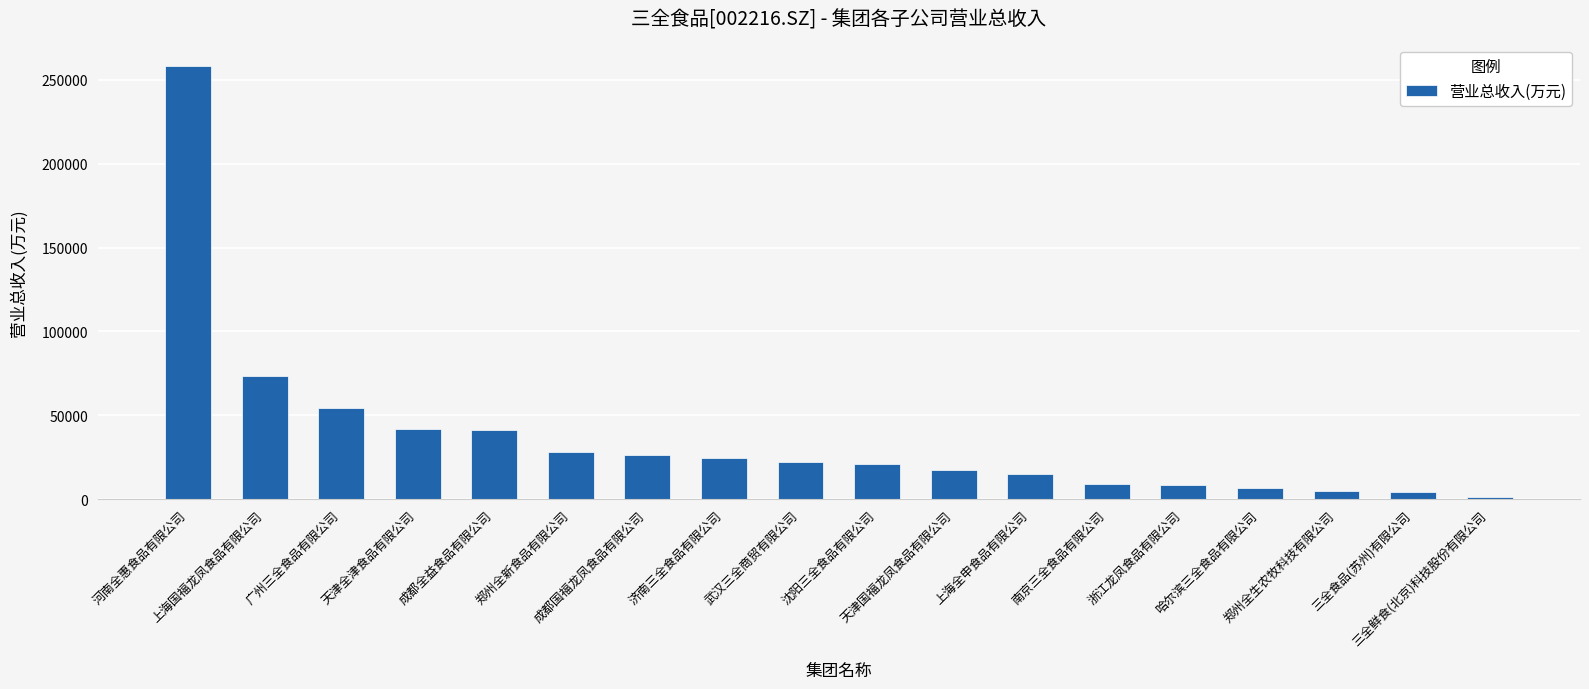

What is the greatest value displayed?

258228.9